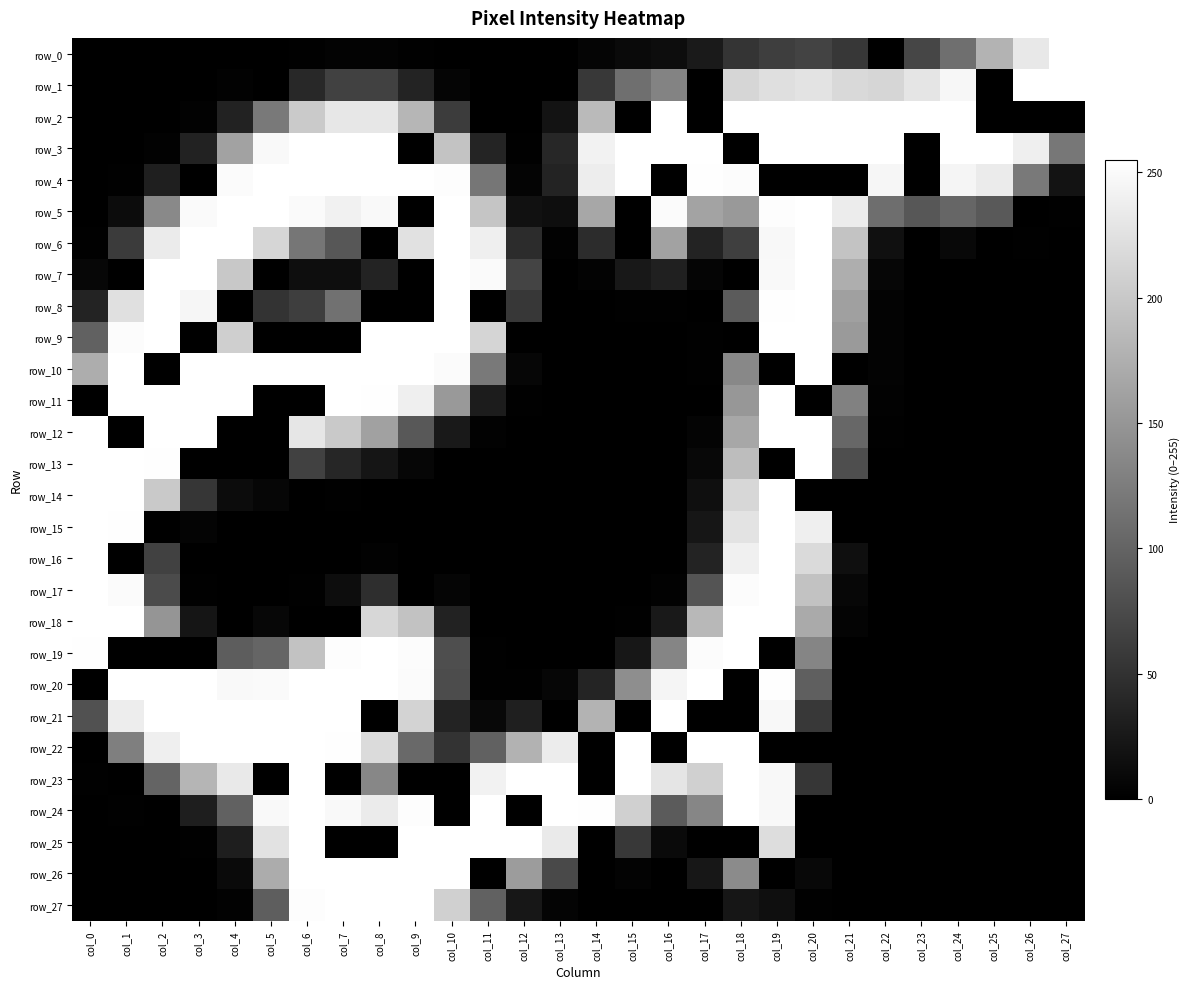

What is the difference between the row_19 values at col_11 and col_19?

1